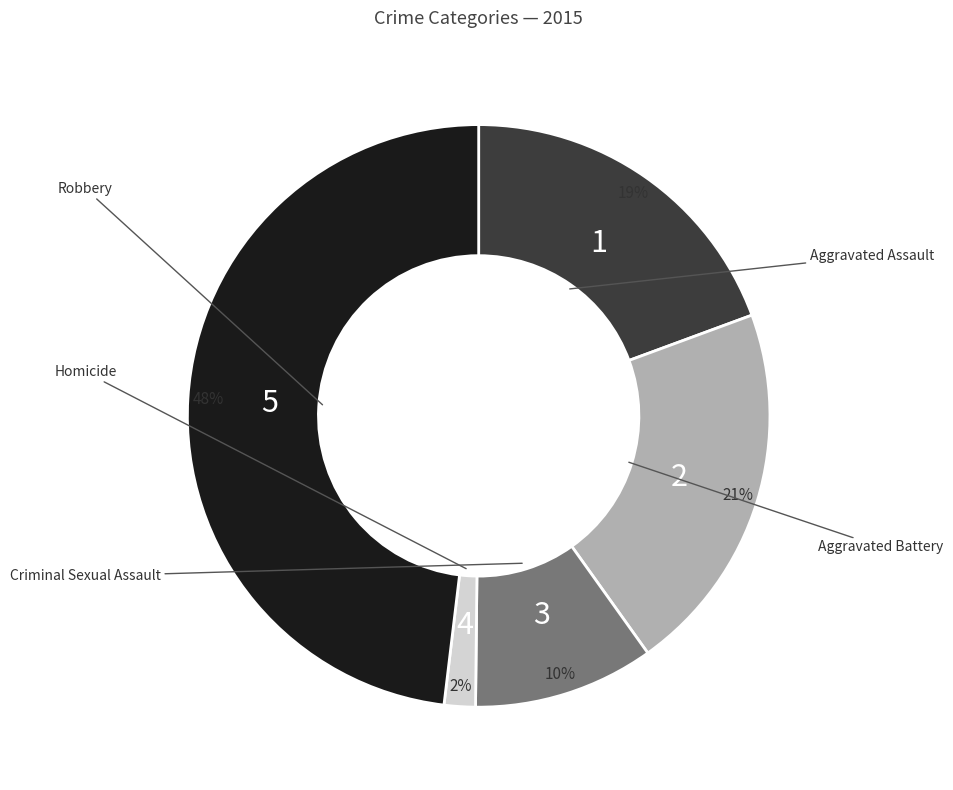

To the nearest percent, what is the difference between the largest and smallest slice percentages?

46%